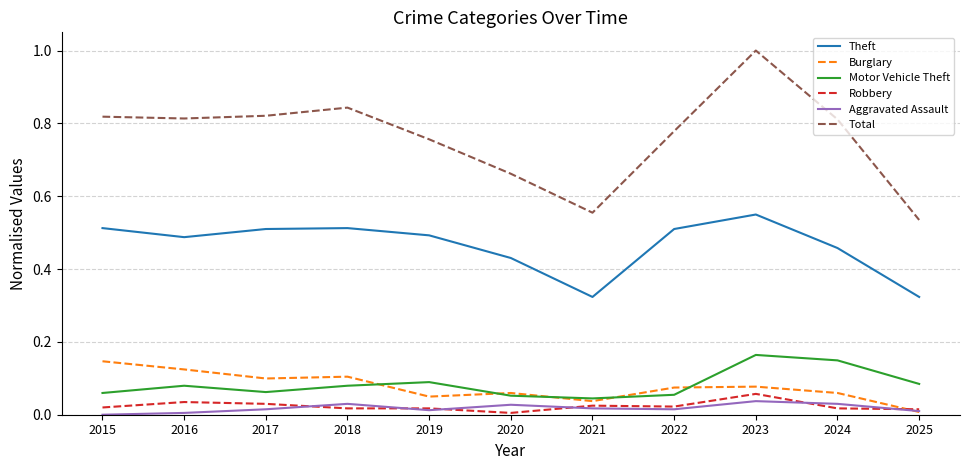

Count the Theft values in the range 0 to 1.

11